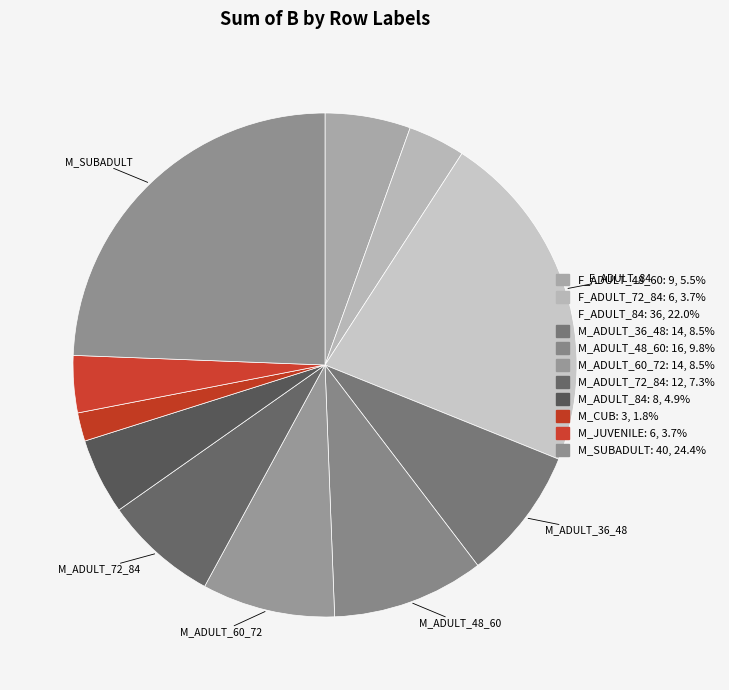

Which slice is the smallest?

M_CUB